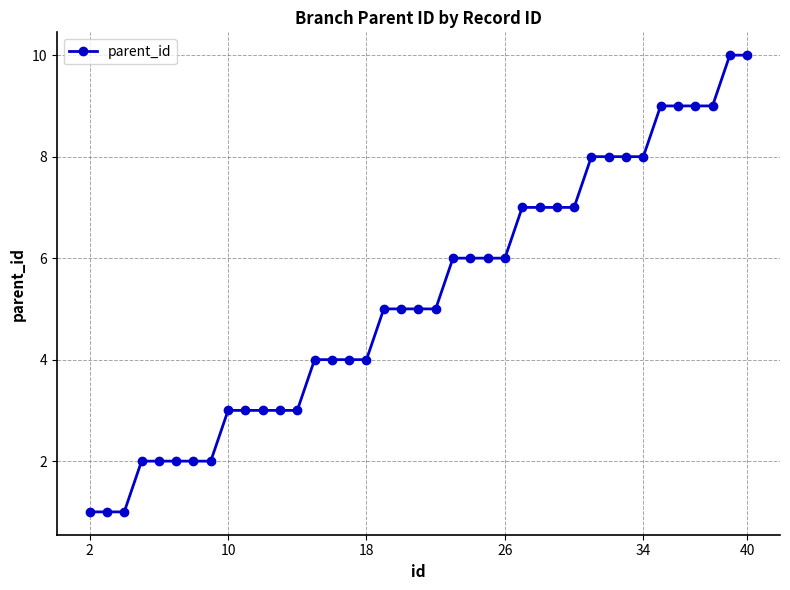

What is the greatest value displayed?

10